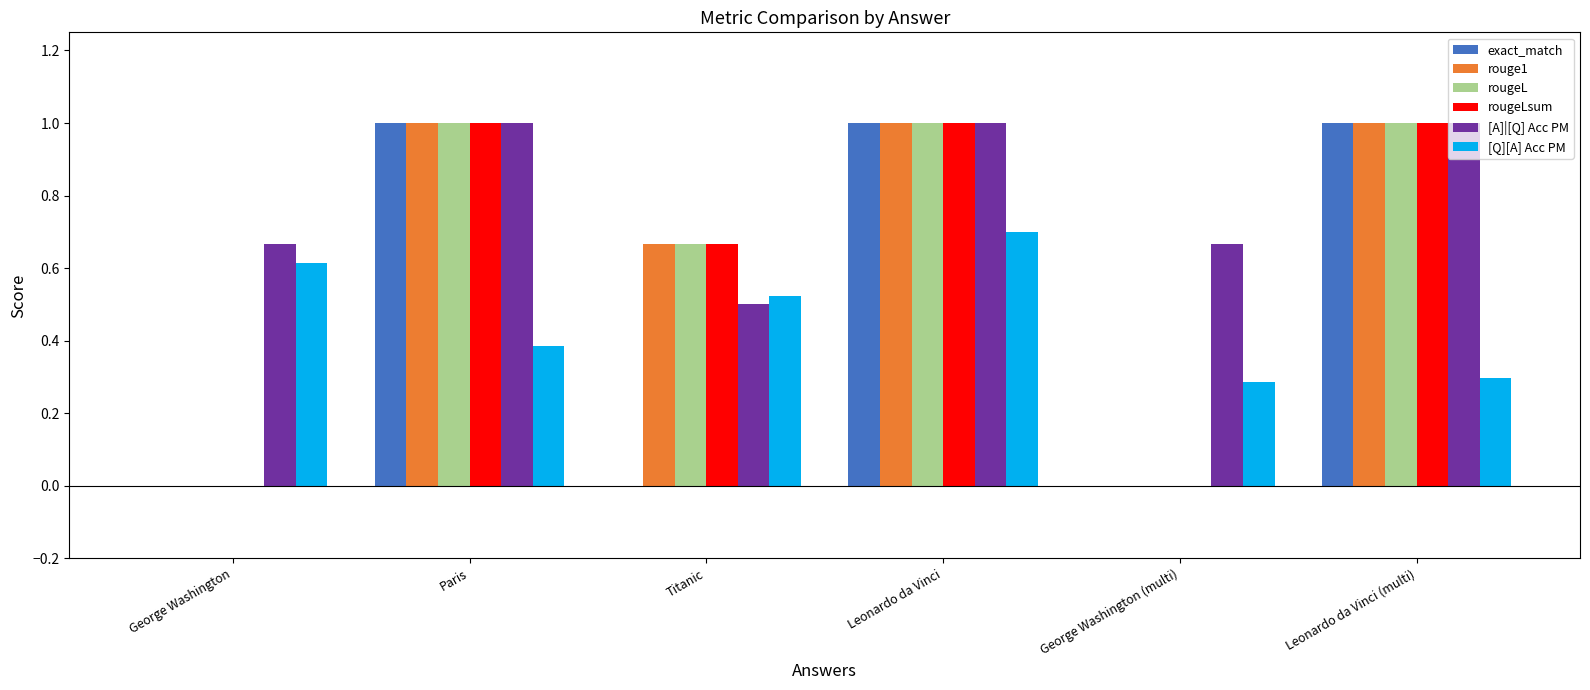

What is the sum of the rougeLsum values at Leonardo da Vinci (multi) and Paris?

2.0